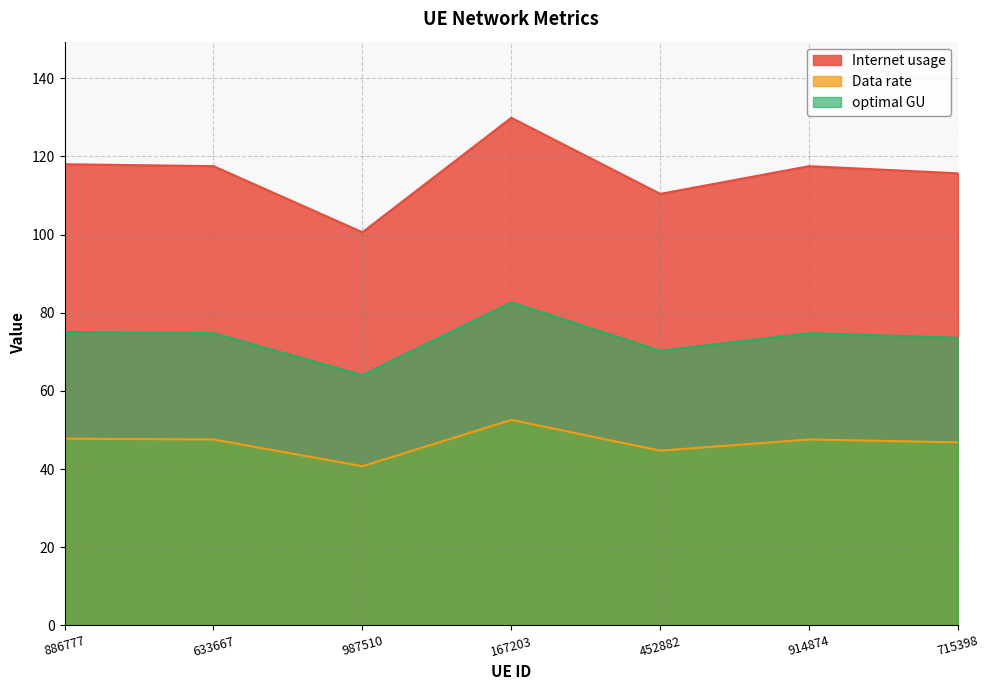

At which label does Internet usage reach its minimum?

987510